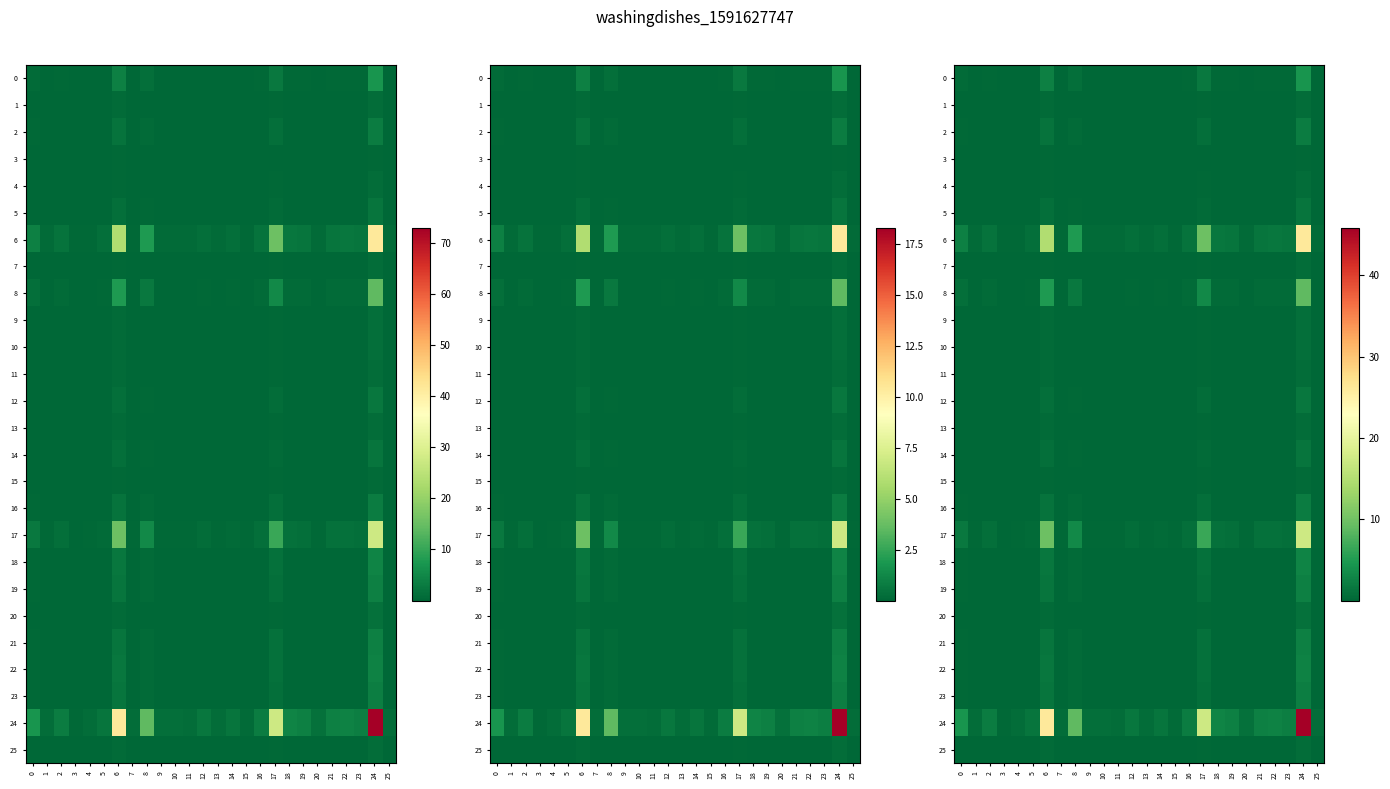

Between 23 and 13, which is larger?

23